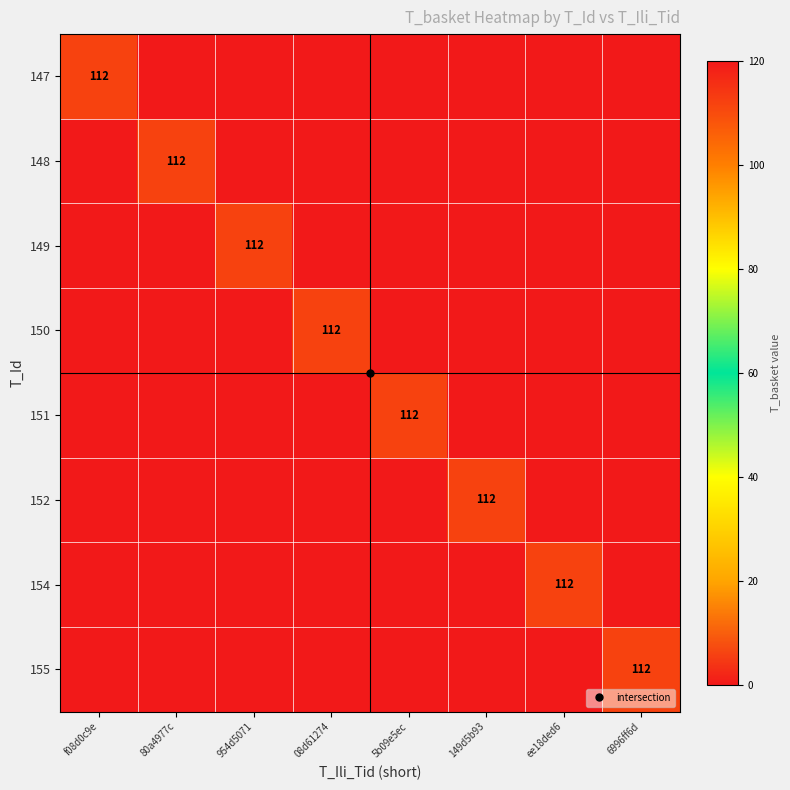

The 150 series shows 0 at 149d5b93. True or false?

True